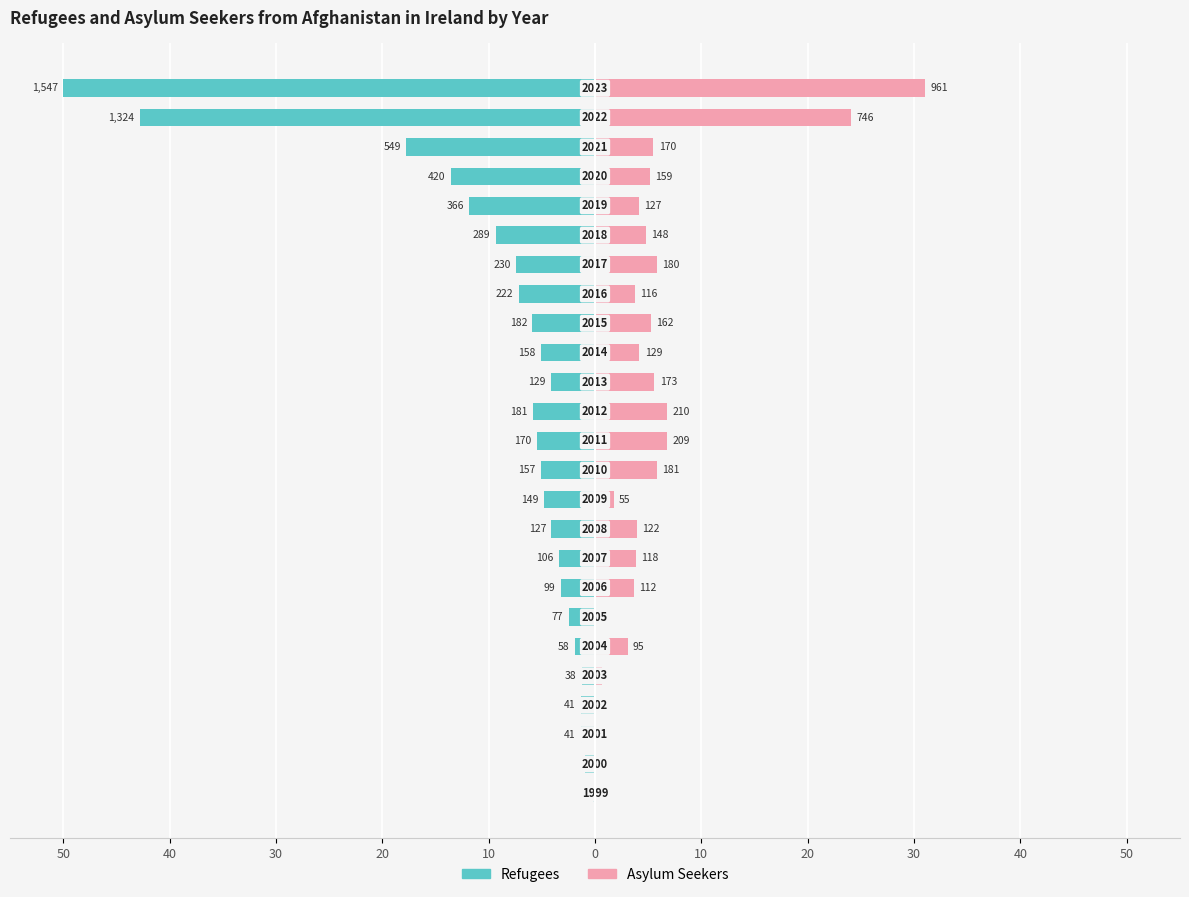

Between 20 and 50, which is larger?

50